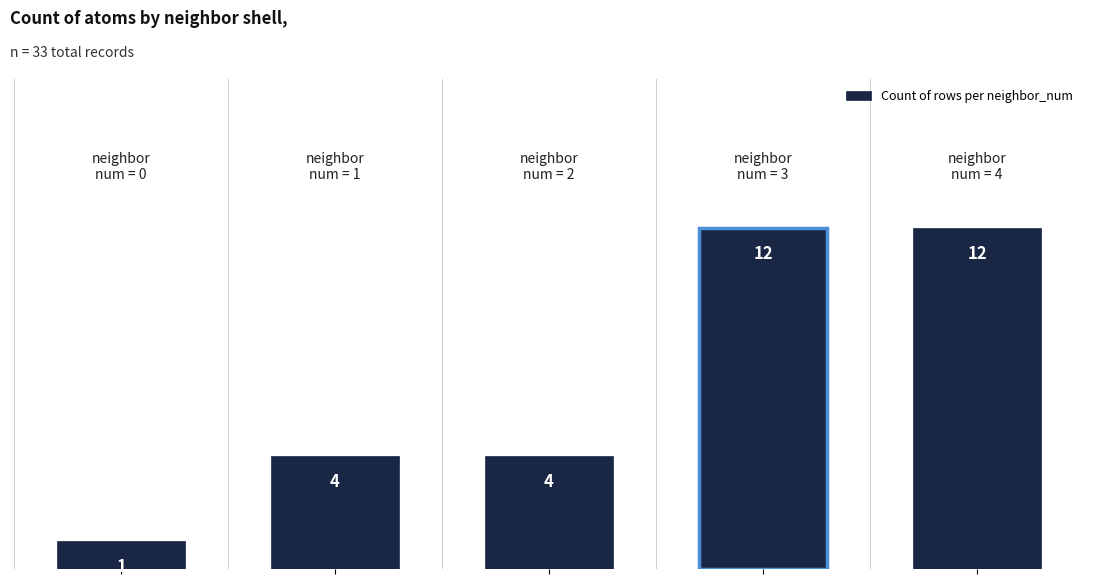

What is the difference between the maximum and minimum values?

11